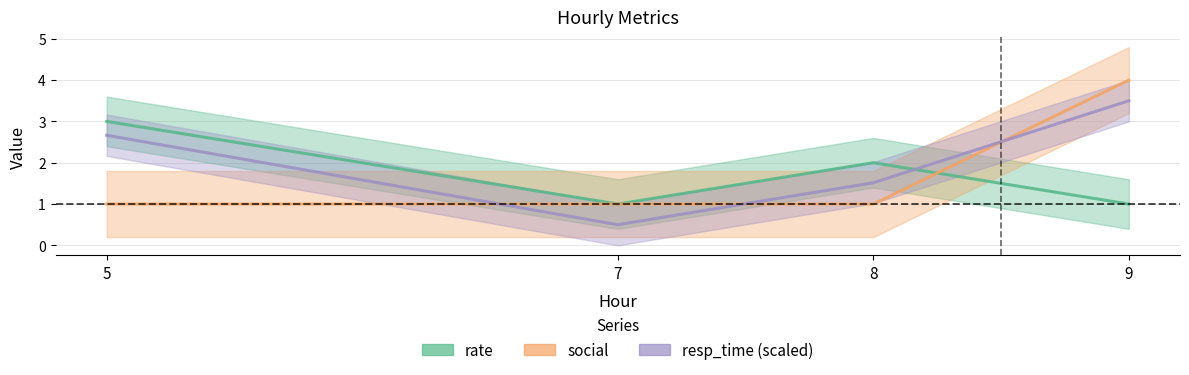

What is the approximate value of resp_time (scaled) at 7?

0.5